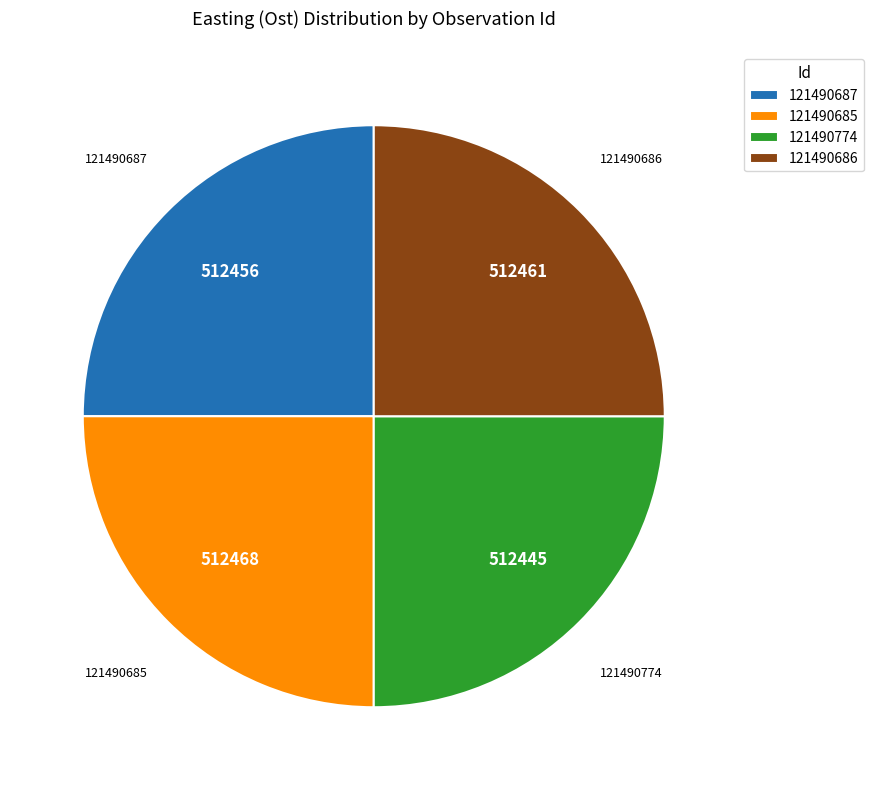

Does any single category account for the majority?

No